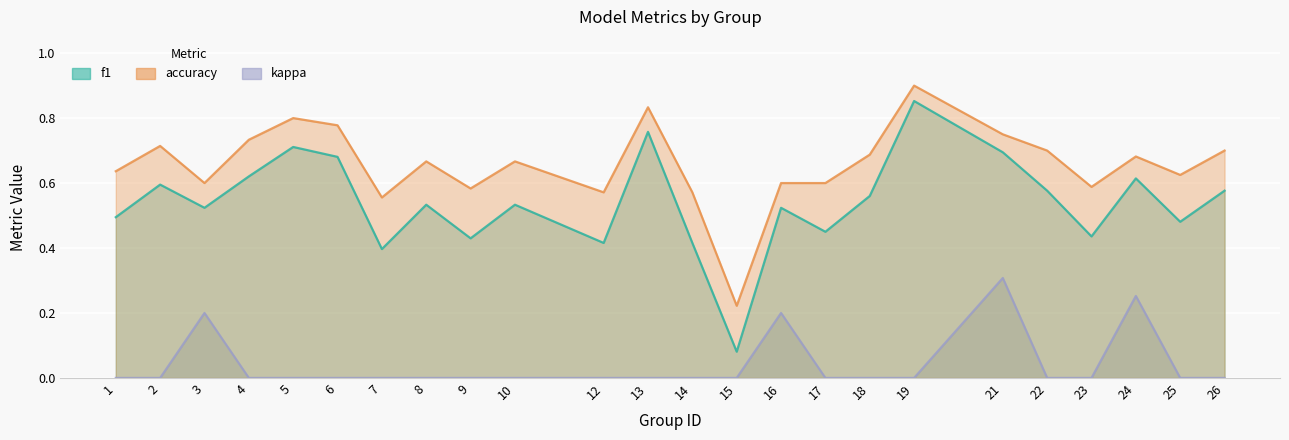

Rank the categories by accuracy value from highest to lowest.

19, 13, 5, 6, 21, 4, 2, 22, 26, 18, 24, 8, 10, 1, 25, 3, 16, 17, 23, 9, 12, 14, 7, 15